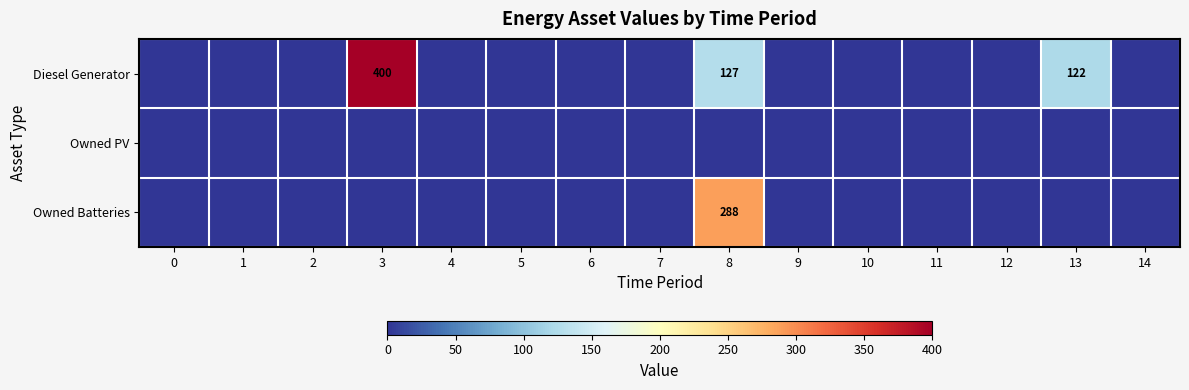

True or false: row_0 has a value of 0 at 9.

True